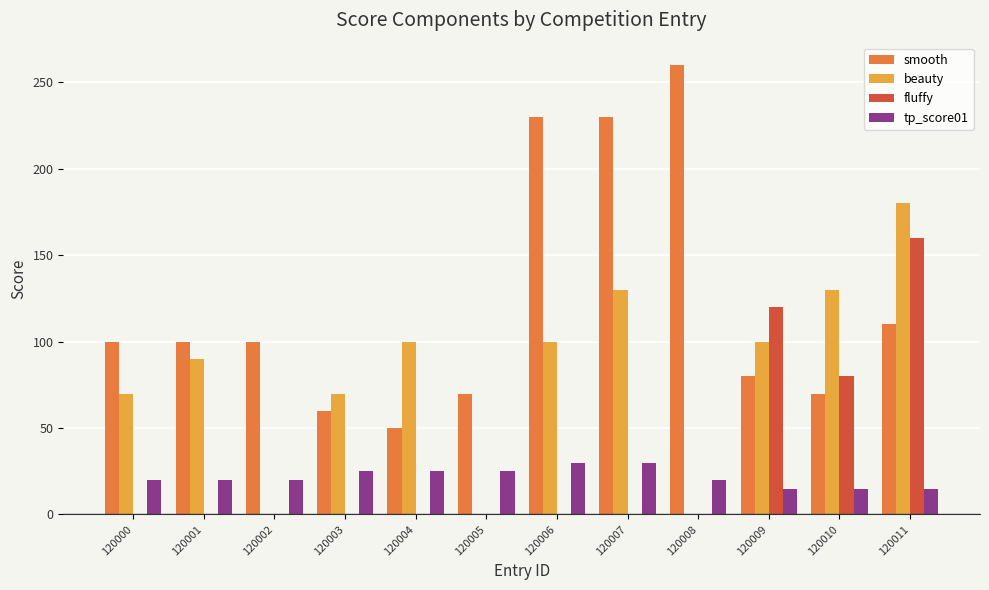

The fluffy series shows 0 at 120001. True or false?

True